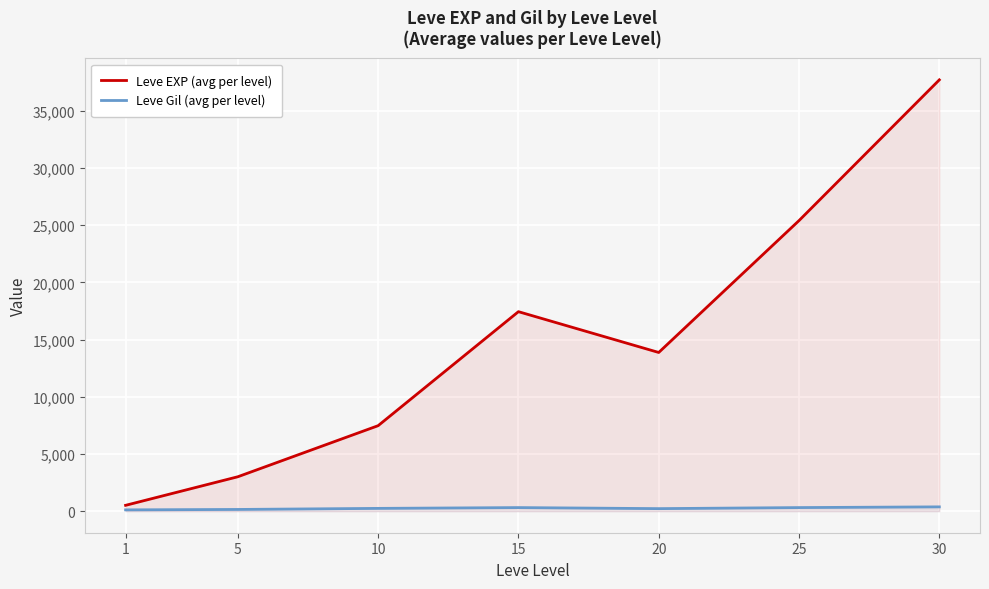

Which series has the largest total across all categories?

Leve EXP (avg per level)